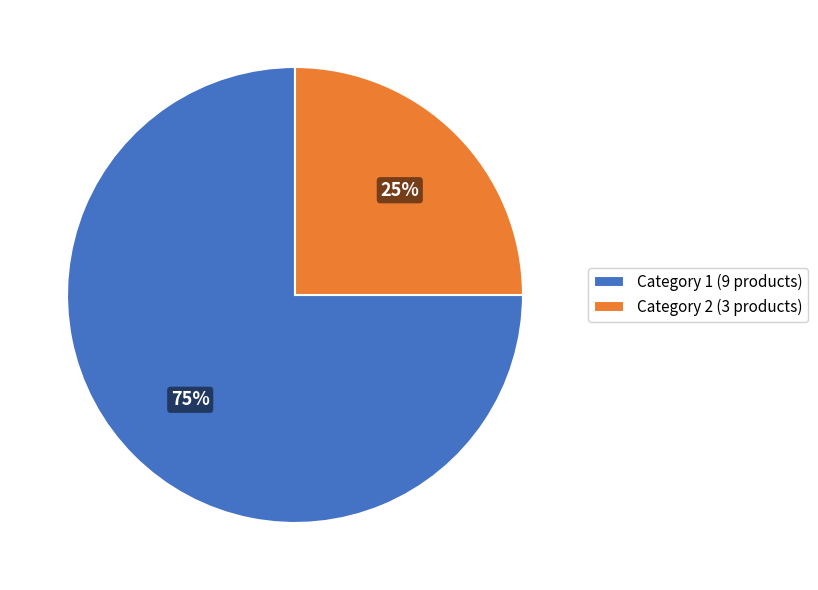

How many slices are in this pie chart?

2